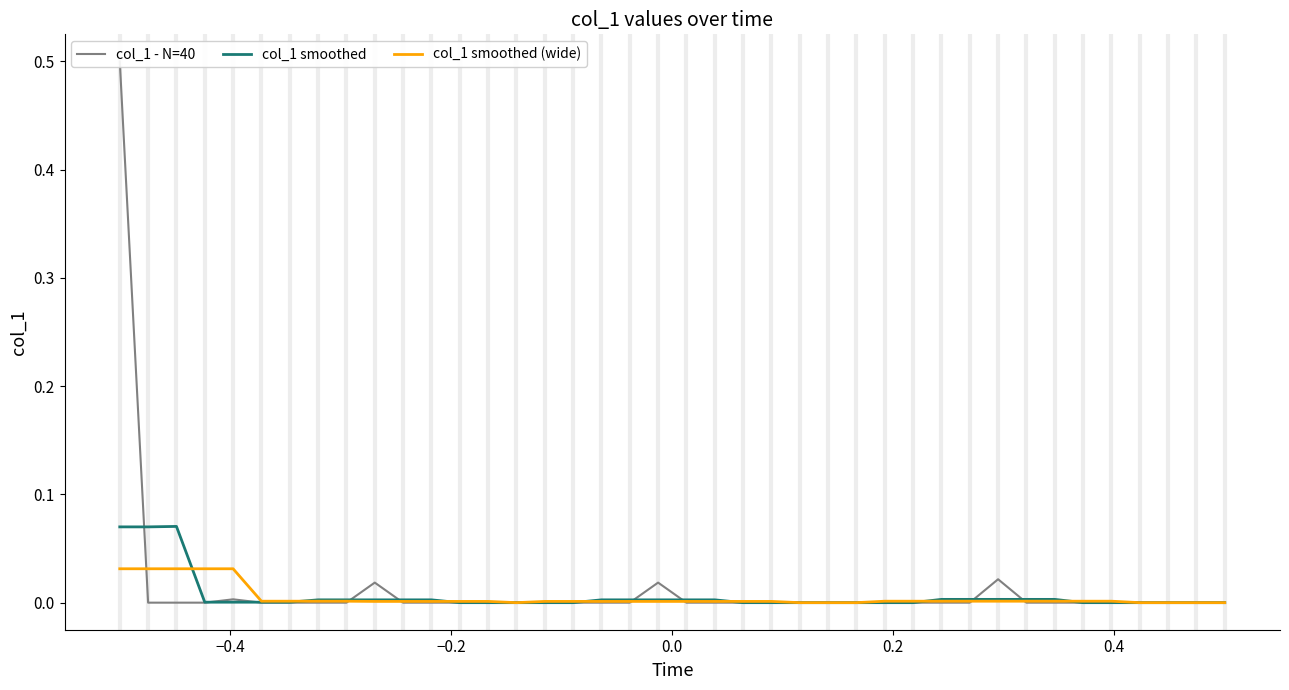

Reading left to right, extract all data points from this chart.

col_1 - N=40: 0.5	0.0	0.0	0.0	0.0	0.0	0.0	0.0	0.0	0.0	0.0	0.0	0.0	0.0	0.0	0.0	0.0	0.0	0.0	0.0	0.0	0.0	0.0	0.0	0.0	0.0	0.0	0.0	0.0	0.0	0.0	0.0	0.0	0.0	0.0	0.0	0.0	0.0	0.0	0.0
col_1 smoothed: 0.1	0.1	0.1	0.0	0.0	0.0	0.0	0.0	0.0	0.0	0.0	0.0	0.0	0.0	0.0	0.0	0.0	0.0	0.0	0.0	0.0	0.0	0.0	0.0	0.0	0.0	0.0	0.0	0.0	0.0	0.0	0.0	0.0	0.0	0.0	0.0	0.0	0.0	0.0	0.0
col_1 smoothed (wide): 0.0	0.0	0.0	0.0	0.0	0.0	0.0	0.0	0.0	0.0	0.0	0.0	0.0	0.0	0.0	0.0	0.0	0.0	0.0	0.0	0.0	0.0	0.0	0.0	0.0	0.0	0.0	0.0	0.0	0.0	0.0	0.0	0.0	0.0	0.0	0.0	0.0	0.0	0.0	0.0